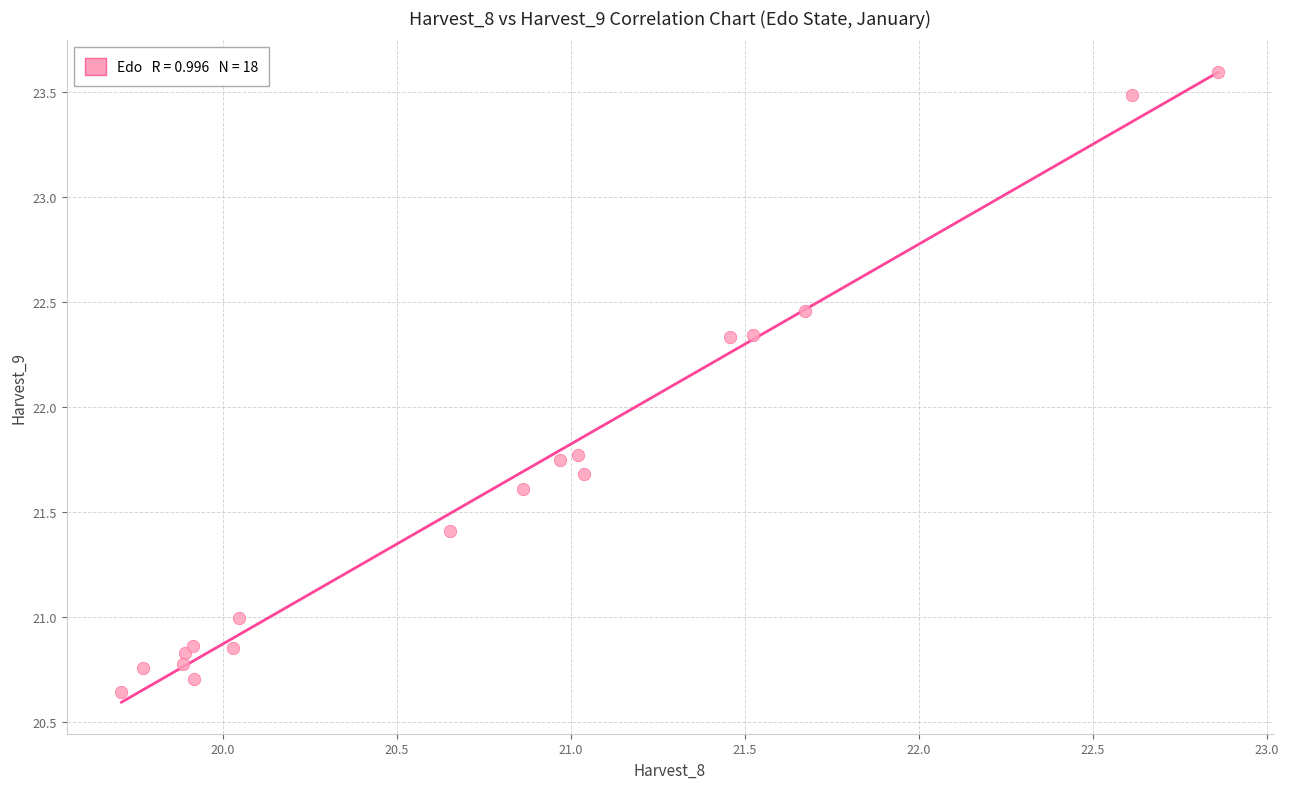

What is the range of Y values (max minus min)?

3.0